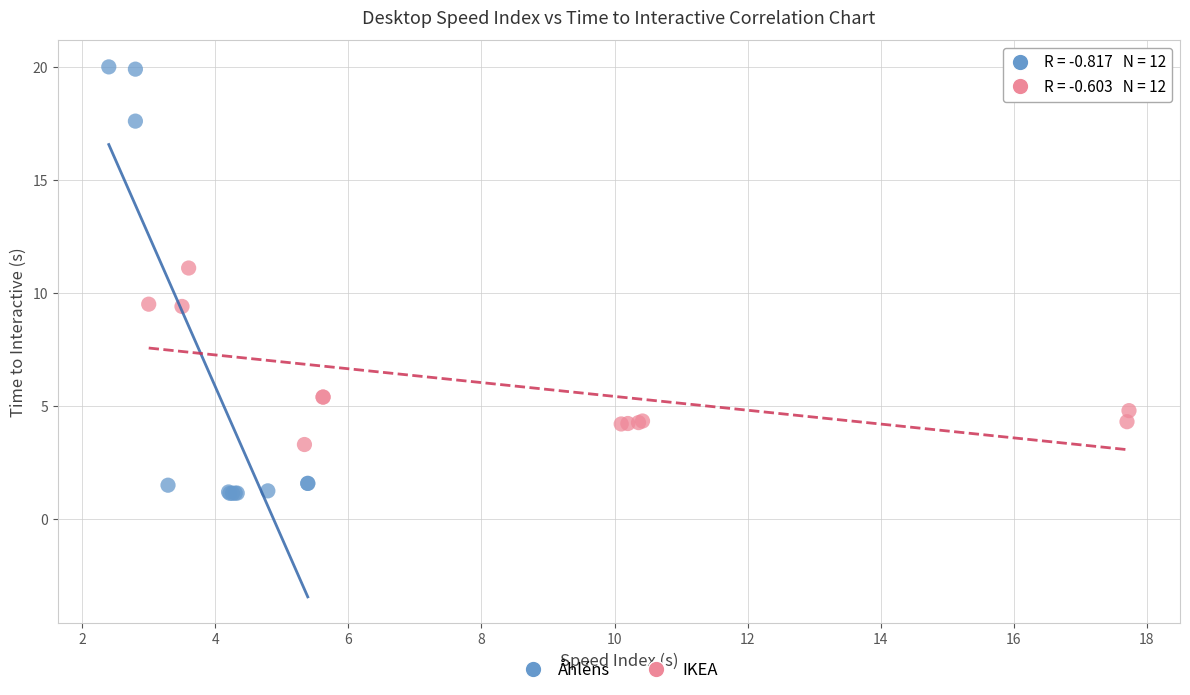

Which series contains the lowest Y value?

Åhléns